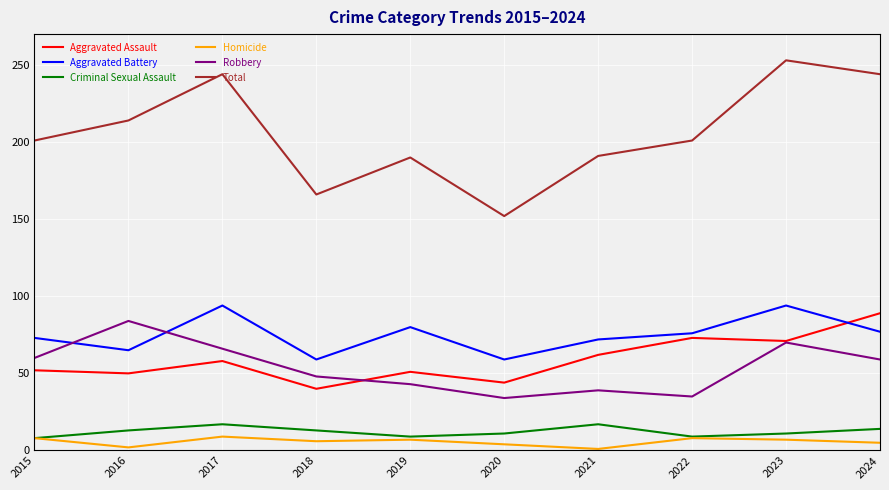

At 2020, list the series in order from smallest to largest.

Homicide, Criminal Sexual Assault, Robbery, Aggravated Assault, Aggravated Battery, Total